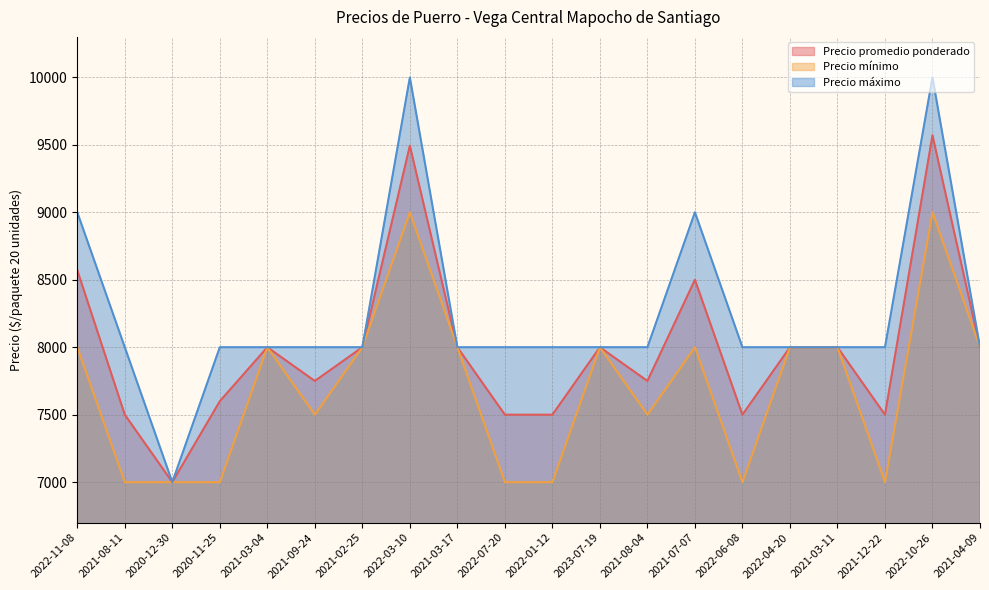

What is the sum of all Precio mínimo values?

154000